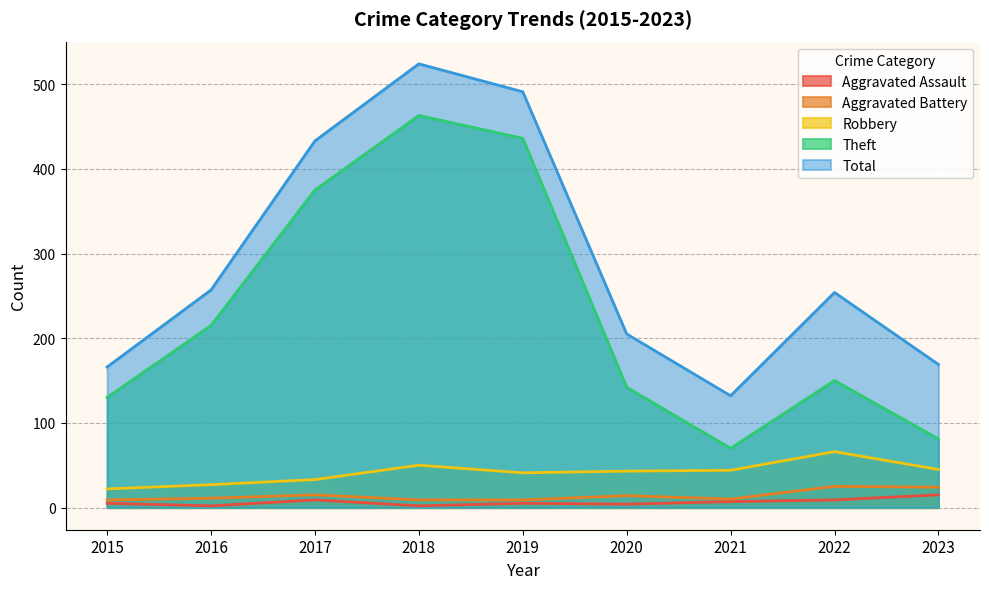

What is the value of the Theft point at the 1st from the left?

130